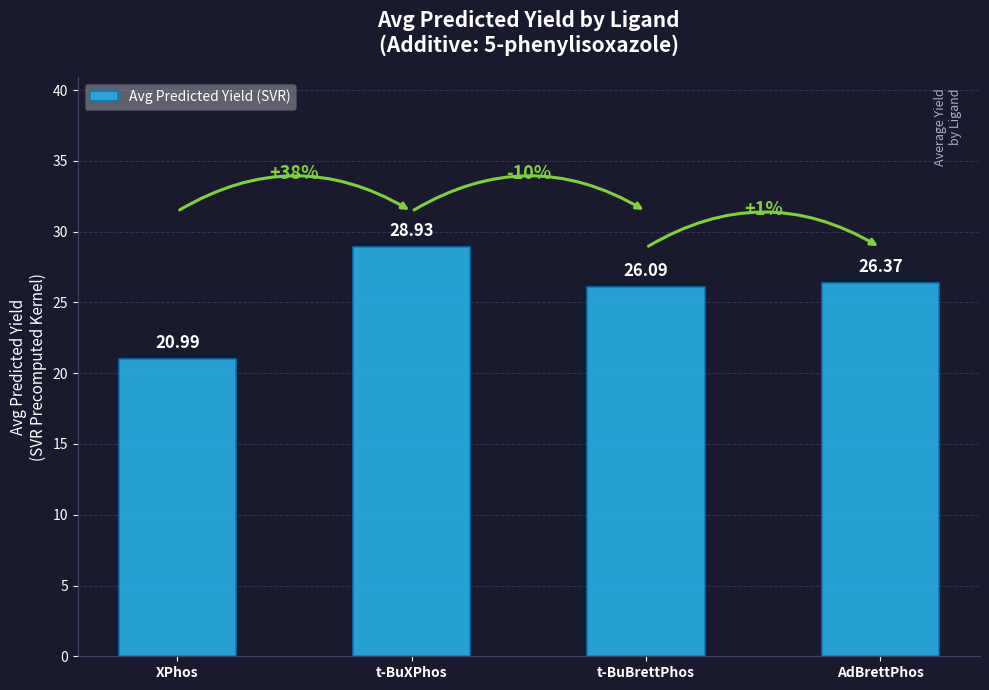

What is the smallest value displayed?

21.0